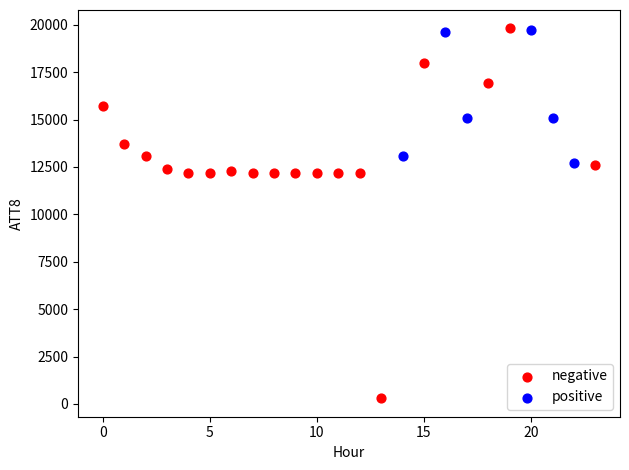

Which series has the largest Y range (max minus min)?

negative